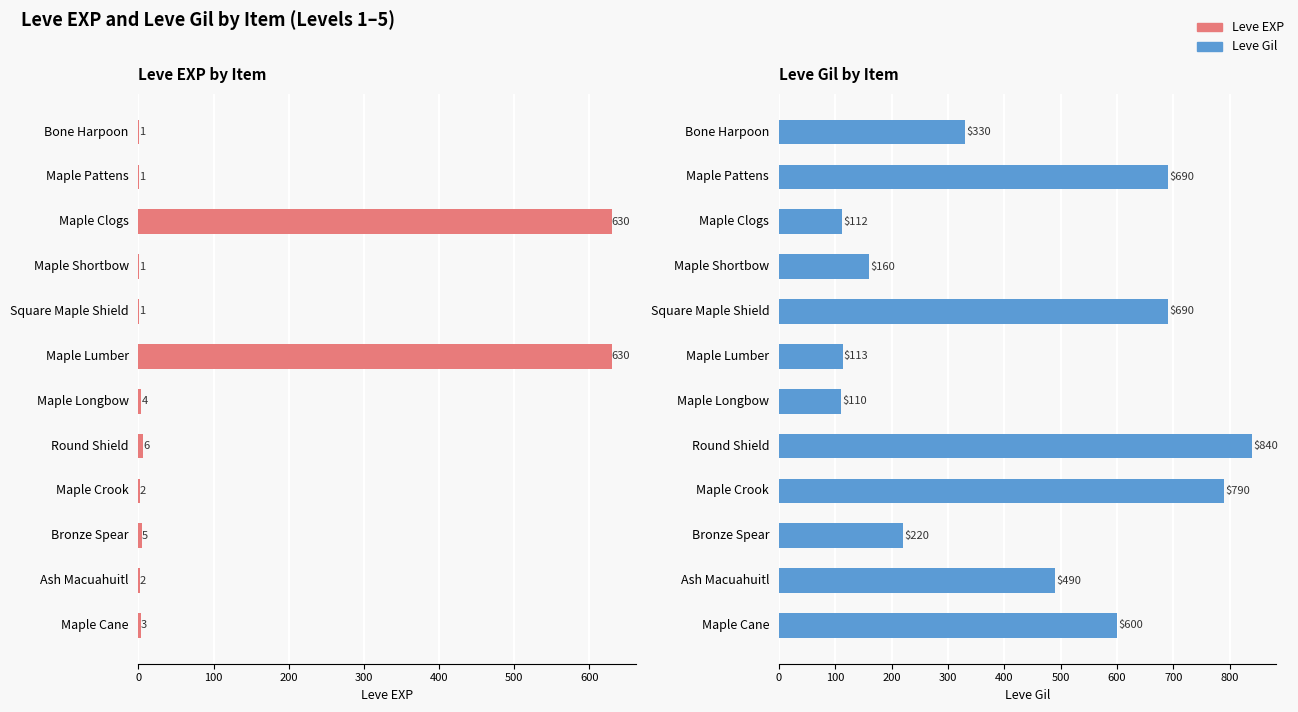

What is the difference between the second highest and second lowest values in the Leve EXP series?

629